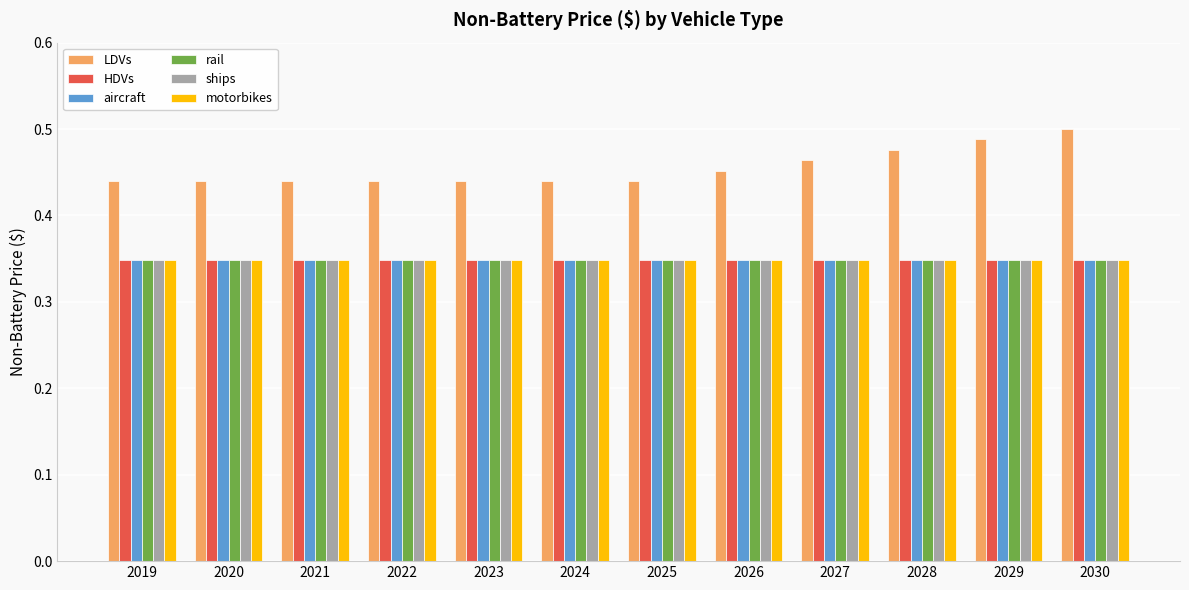

Which series has the widest spread of values?

LDVs